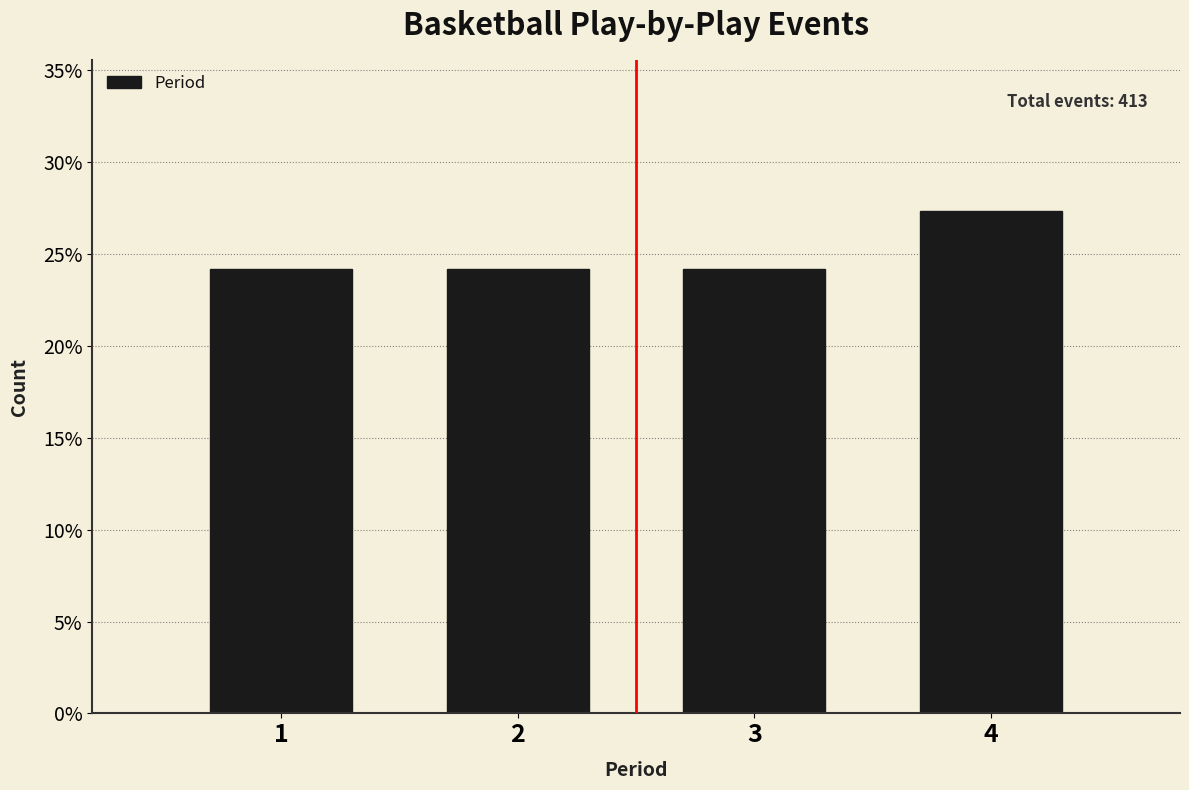

Which range on the x-axis has the tallest bar?

3.5 to 4.5